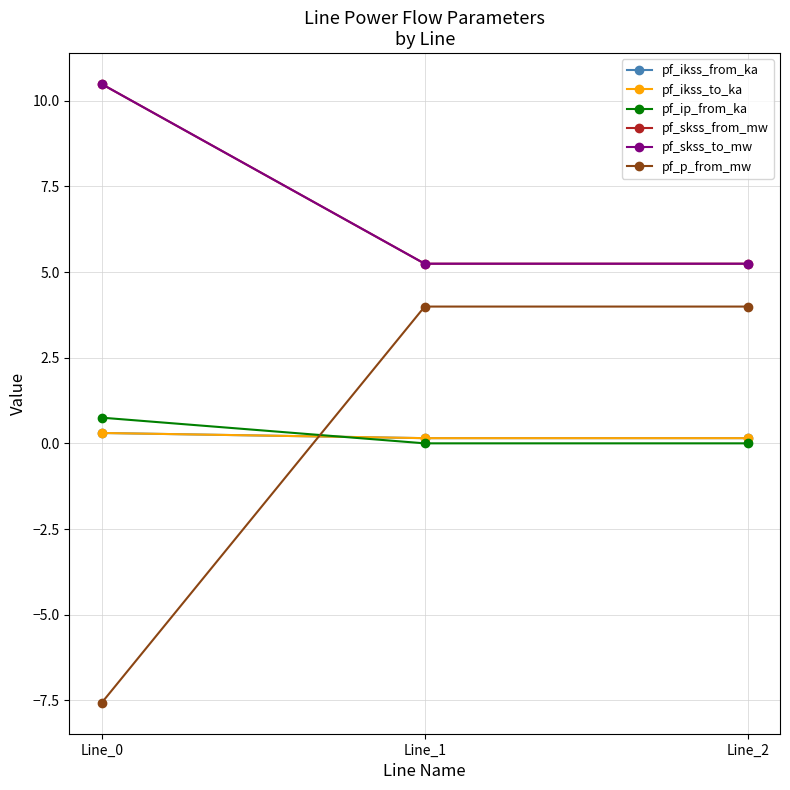

Does the chart display data point markers on the line(s)?

Yes